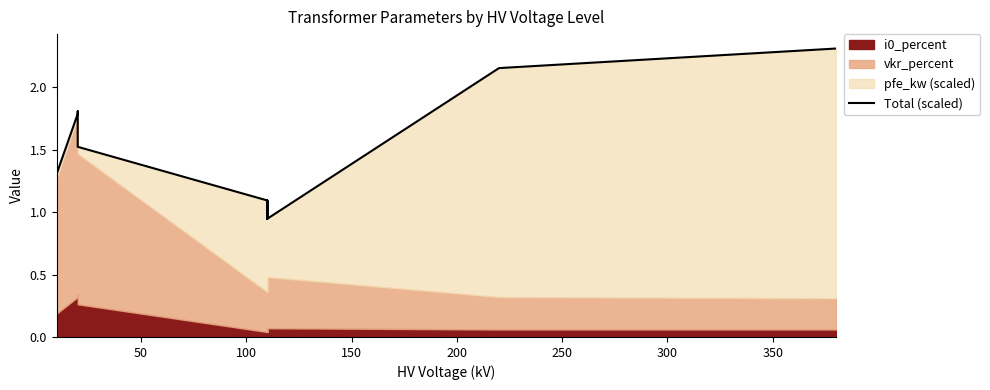

What is the difference between the maximum and second lowest values?

1.4